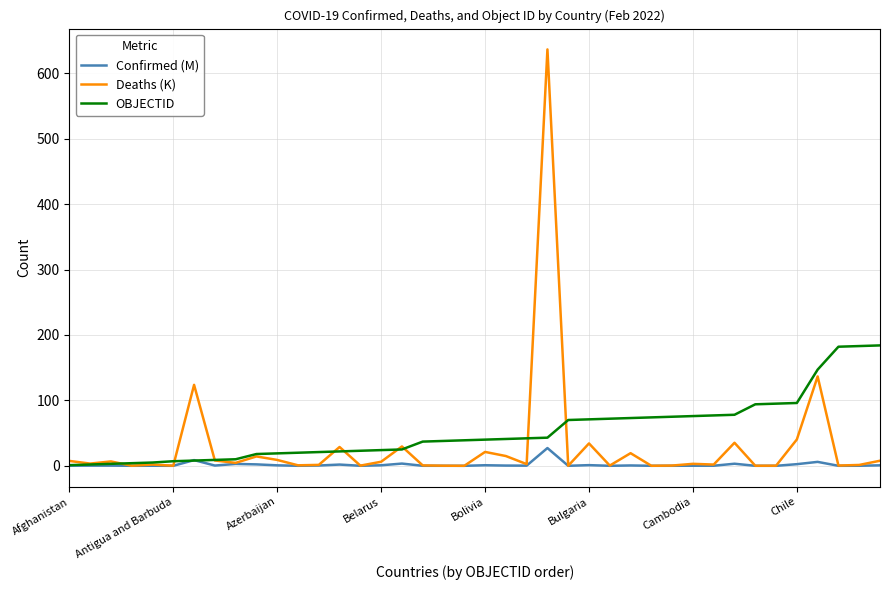

List the series in order of their peak value, lowest first.

Confirmed (M), OBJECTID, Deaths (K)